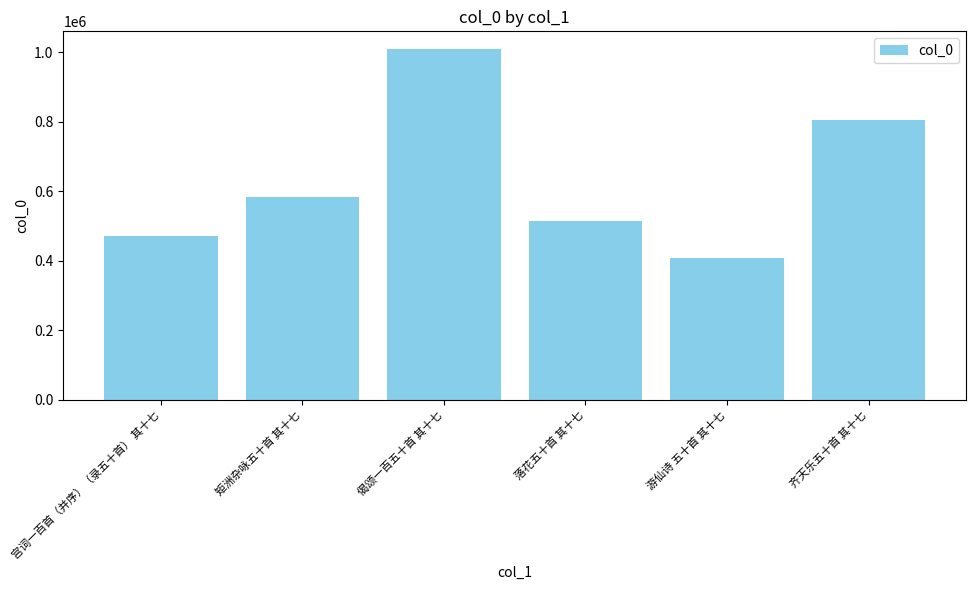

What is the value of the 1st bar from the left?

472676